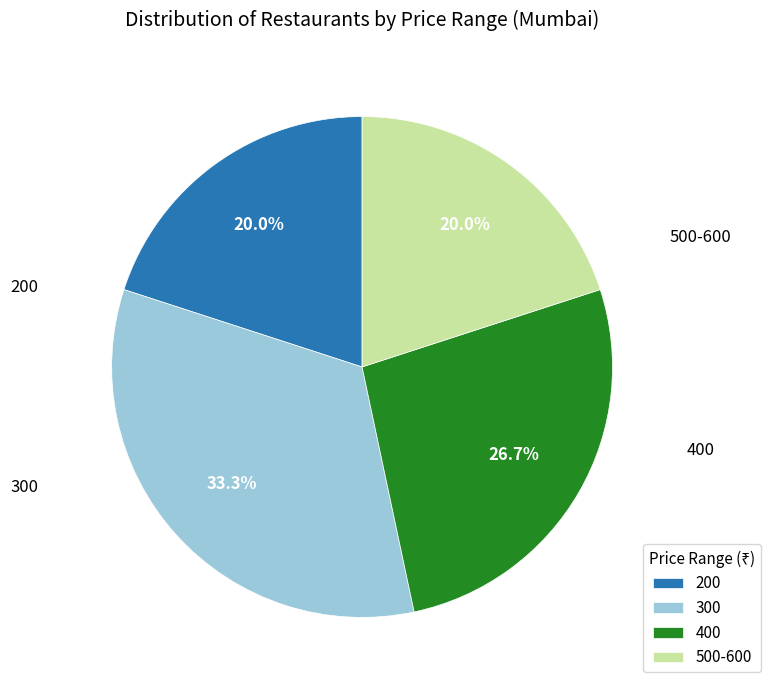

True or false: 400 accounts for 27% of the total.

True